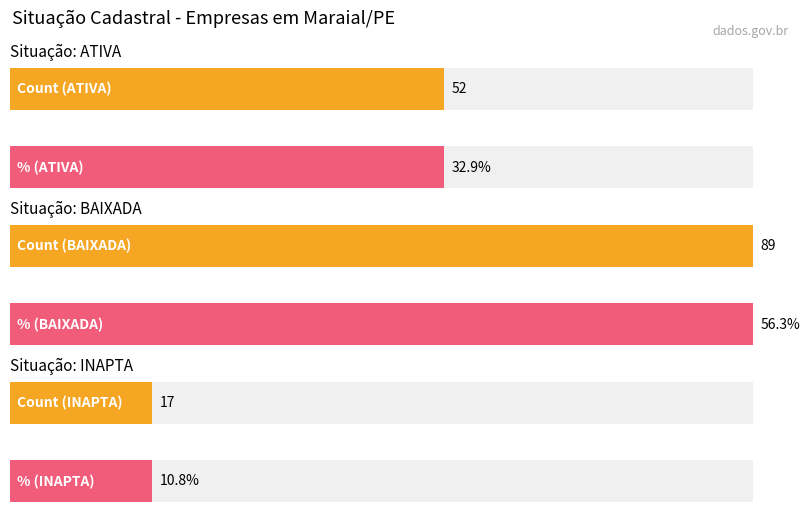

What is the change in value from ATIVA to INAPTA?

-35